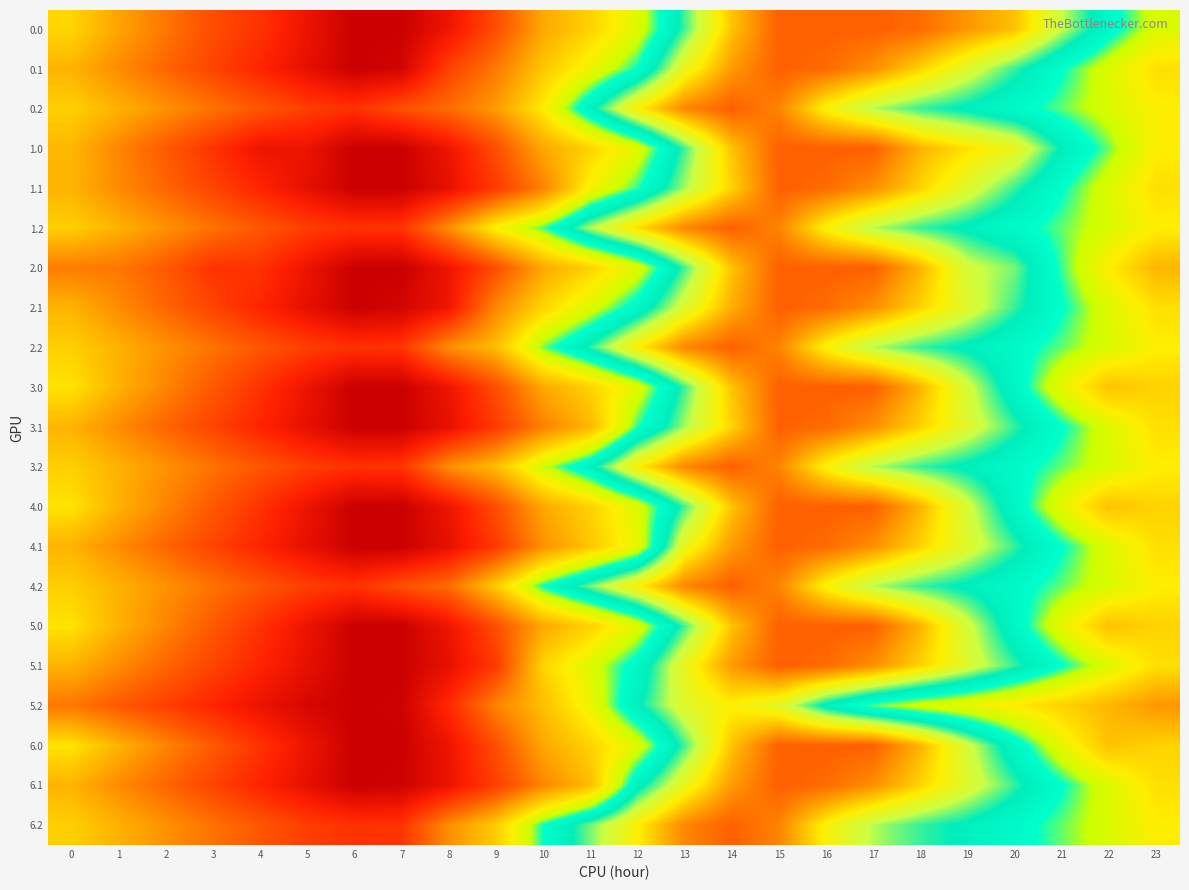

Reading right to left, extract all data points from this chart.

0.0: 23=4115.9	22=4622.1	21=5208.5	20=5840.4	19=6068.0	18=6306.6	17=6376.0	16=6374.6	15=6374.6	14=5825.8	13=4955.7	12=4073.7	11=3581.7	10=3198.4	9=2363.5	8=1689.8	7=1275.2	6=1275.2	5=1675.5	4=2082.2	3=2358.2	2=2758.5	1=3164.7	0=3609.7
0.1: 23=3699.5	22=4094.9	21=4510.6	20=4938.7	19=5349.0	18=5744.2	17=6107.4	16=6312.6	15=6376.0	14=6044.6	13=5436.1	12=4496.2	11=3959.3	10=3469.2	9=2781.9	8=2231.0	7=1374.2	6=1275.2	5=1601.3	4=1927.5	3=2263.7	2=2603.0	1=2946.7	0=3304.2
0.2: 23=3837.0	22=4121.6	21=4366.5	20=4590.7	19=4787.8	18=4937.5	17=5158.1	16=5558.1	15=6173.0	14=6376.0	13=6155.9	12=5589.4	11=4757.9	10=3810.7	9=3089.1	8=2667.2	7=2383.4	6=2065.8	5=2204.3	4=2449.9	3=2721.5	2=2999.7	1=3282.4	0=3552.4
1.0: 23=3844.8	22=4351.0	21=4812.5	20=5444.4	19=5672.0	18=5910.6	17=6376.0	16=6376.0	15=6376.0	14=5827.2	13=4957.1	12=4075.1	11=3583.0	10=3199.8	9=2364.9	8=1691.2	7=1276.6	6=1275.2	5=1675.5	4=1686.2	3=2087.1	2=2487.4	1=2893.6	0=3338.6
1.1: 23=3700.3	22=4095.7	21=4511.4	20=4939.4	19=5349.8	18=5745.0	17=6108.2	16=6312.6	15=6376.0	14=5740.2	13=5131.7	12=4432.8	11=3895.9	10=2850.2	9=2162.9	8=1612.1	7=1275.2	6=1275.2	5=1601.3	4=1927.5	3=2263.7	2=2603.0	1=2947.4	0=3304.9
1.2: 23=3837.0	22=4121.6	21=4366.5	20=4590.7	19=4787.8	18=4937.5	17=5158.1	16=5558.1	15=6173.0	14=6376.0	13=6155.9	12=5698.3	11=5159.2	10=4396.3	9=3877.4	8=2970.0	7=2103.7	6=2065.8	5=2204.3	4=2449.9	3=2721.5	2=2999.7	1=3282.4	0=3552.4
2.0: 23=3323.9	22=3830.1	21=4416.5	20=5048.4	19=5276.0	18=5910.6	17=6376.0	16=6374.6	15=6374.6	14=5825.8	13=4955.7	12=4073.7	11=3581.7	10=3198.4	9=2363.5	8=1689.8	7=1275.2	6=1275.2	5=1675.5	4=2082.2	3=2087.1	2=2487.4	1=2768.7	0=2817.7
2.1: 23=3700.3	22=4095.7	21=4511.4	20=4939.4	19=5349.8	18=5745.0	17=6107.4	16=6312.6	15=6376.0	14=5937.0	13=5328.5	12=4629.6	11=4092.7	10=3602.6	9=2915.3	8=1711.0	7=1374.2	6=1275.2	5=1601.3	4=1927.5	3=2263.7	2=2603.0	1=2947.4	0=3304.9
2.2: 23=3837.0	22=4121.6	21=4366.5	20=4590.7	19=4787.8	18=4937.5	17=5158.1	16=5558.1	15=6173.0	14=6376.0	13=6155.9	12=5589.4	11=4914.7	10=4345.6	9=3391.8	8=2970.0	7=2103.7	6=2065.8	5=2204.3	4=2449.9	3=2721.5	2=2999.7	1=3282.4	0=3552.4
3.0: 23=3584.3	22=3434.1	21=4020.5	20=4652.4	19=5276.0	18=5910.6	17=6376.0	16=6376.0	15=6376.0	14=5827.2	13=4957.1	12=4075.1	11=3583.0	10=3199.8	9=2364.9	8=1691.2	7=1276.6	6=1275.2	5=1675.5	4=2082.2	3=2483.1	2=2883.4	1=3289.6	0=3734.6
3.1: 23=3699.9	22=4094.9	21=4510.6	20=4938.7	19=5349.0	18=5744.2	17=6107.4	16=6312.6	15=6376.0	14=5740.2	13=5131.7	12=4432.8	11=3340.3	10=2850.2	9=2162.9	8=1612.1	7=1275.2	6=1275.2	5=1601.3	4=1927.5	3=2263.7	2=2603.0	1=2947.4	0=3304.9
3.2: 23=3837.0	22=4121.6	21=4366.5	20=4590.7	19=4787.8	18=4937.5	17=5158.1	16=5558.1	15=6173.0	14=6376.0	13=6155.9	12=5589.4	11=4757.9	10=4188.8	9=3391.8	8=2970.0	7=2103.7	6=2065.8	5=2204.3	4=2449.9	3=2721.5	2=2999.7	1=3282.4	0=3552.4
4.0: 23=3584.3	22=3434.1	21=4020.5	20=4652.4	19=5276.0	18=5910.6	17=6376.0	16=6376.0	15=6376.0	14=5827.2	13=4957.1	12=4075.1	11=3583.0	10=3198.4	9=2363.5	8=1689.8	7=1275.2	6=1275.2	5=1675.5	4=2082.2	3=2483.1	2=2883.4	1=3289.6	0=3734.6
4.1: 23=3699.9	22=4094.9	21=4510.6	20=4938.7	19=5349.0	18=5744.2	17=6107.4	16=6312.6	15=6376.0	14=6044.6	13=5436.1	12=4014.7	11=3477.8	10=2987.8	9=2162.9	8=1612.1	7=1275.2	6=1275.2	5=1601.3	4=1927.5	3=2263.7	2=2603.0	1=2947.4	0=3304.9
4.2: 23=3837.0	22=4121.6	21=4366.5	20=4590.7	19=4787.8	18=4937.5	17=5158.1	16=5558.1	15=6173.0	14=6376.0	13=6155.9	12=5589.4	11=5050.3	10=4481.3	9=3527.5	8=2667.2	7=2383.4	6=2065.8	5=2204.3	4=2449.9	3=2721.5	2=2999.7	1=3282.4	0=3552.4
5.0: 23=3584.3	22=3434.1	21=4020.5	20=4652.4	19=5276.0	18=5910.6	17=6376.0	16=6376.0	15=6374.6	14=5825.8	13=4955.7	12=4073.7	11=3581.7	10=3198.4	9=2363.5	8=1689.8	7=1275.2	6=1275.2	5=1675.5	4=2082.2	3=2483.1	2=2883.4	1=3289.6	0=3734.6
5.1: 23=3699.9	22=4094.9	21=4510.6	20=4938.7	19=5349.0	18=5744.2	17=6107.4	16=6312.6	15=6376.0	14=6044.6	13=5436.1	12=4626.8	11=4089.9	10=3599.9	9=2162.9	8=1612.1	7=1275.2	6=1275.2	5=1601.3	4=1927.5	3=2263.7	2=2603.0	1=2947.4	0=3304.9
5.2: 23=3046.4	22=3331.0	21=3575.9	20=3800.0	19=3997.2	18=4146.8	17=4367.4	16=4767.4	15=5382.4	14=5585.4	13=5365.3	12=4798.8	11=3967.2	10=3398.2	9=2879.3	8=1971.9	7=1313.1	6=1275.2	5=1413.7	4=1659.3	3=1930.9	2=2209.1	1=2491.8	0=2761.8
6.0: 23=3584.3	22=3434.1	21=4020.5	20=4652.4	19=5276.0	18=5910.6	17=6376.0	16=6376.0	15=6376.0	14=5827.2	13=4957.1	12=4075.1	11=3583.0	10=3199.8	9=2364.9	8=1691.2	7=1276.6	6=1275.2	5=1675.5	4=2082.2	3=2483.1	2=2883.4	1=3289.6	0=3734.6
6.1: 23=3699.9	22=4094.9	21=4510.6	20=4938.7	19=5349.0	18=5744.2	17=6107.4	16=6312.6	15=6376.0	14=6044.6	13=5436.1	12=4737.2	11=3385.3	10=2895.2	9=2207.9	8=1657.1	7=1320.2	6=1275.2	5=1601.3	4=1927.5	3=2263.7	2=2603.0	1=2947.4	0=3304.9
6.2: 23=3837.0	22=4121.6	21=4366.5	20=4590.7	19=4787.8	18=4937.5	17=5158.1	16=5558.1	15=6173.0	14=6376.0	13=6155.9	12=5589.4	11=5050.3	10=4481.3	9=3527.5	8=2970.0	7=2103.7	6=2065.8	5=2204.3	4=2449.9	3=2721.5	2=2999.7	1=3282.4	0=3552.4